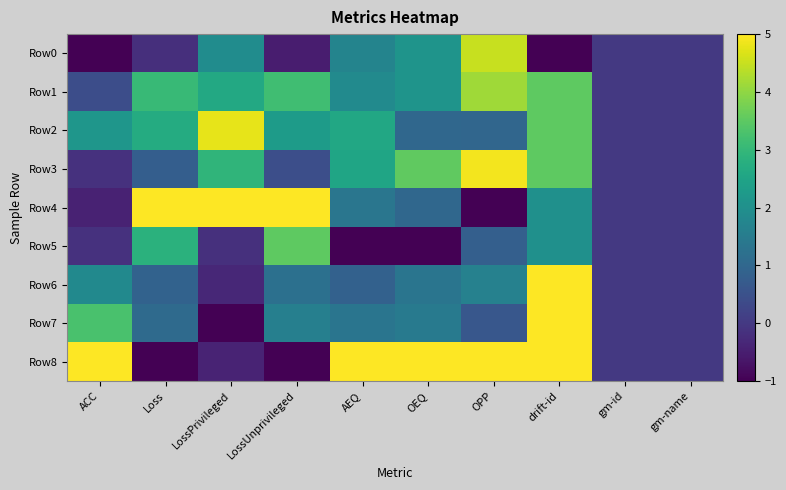

Reading right to left, extract all data points from this chart.

Row0: gm-name=0.0	gm-id=0.0	drift-id=-1.0	OPP=4.5	OEQ=2.1	AEQ=1.7	LossUnprivileged=-0.5	LossPrivileged=1.9	Loss=-0.2	ACC=-1.0
Row1: gm-name=0.0	gm-id=0.0	drift-id=3.5	OPP=4.1	OEQ=2.1	AEQ=1.9	LossUnprivileged=3.2	LossPrivileged=2.6	Loss=3.0	ACC=0.4
Row2: gm-name=0.0	gm-id=0.0	drift-id=3.5	OPP=1.0	OEQ=1.0	AEQ=2.6	LossUnprivileged=2.3	LossPrivileged=4.8	Loss=2.7	ACC=2.1
Row3: gm-name=0.0	gm-id=0.0	drift-id=3.5	OPP=4.9	OEQ=3.5	AEQ=2.5	LossUnprivileged=0.4	LossPrivileged=2.9	Loss=0.8	ACC=-0.1
Row4: gm-name=0.0	gm-id=0.0	drift-id=2.0	OPP=-1.0	OEQ=1.0	AEQ=1.3	LossUnprivileged=5.0	LossPrivileged=5.0	Loss=5.0	ACC=-0.4
Row5: gm-name=0.0	gm-id=0.0	drift-id=2.0	OPP=0.8	OEQ=-1.0	AEQ=-1.0	LossUnprivileged=3.5	LossPrivileged=-0.2	Loss=2.8	ACC=-0.1
Row6: gm-name=0.0	gm-id=0.0	drift-id=5.0	OPP=1.6	OEQ=1.3	AEQ=0.9	LossUnprivileged=1.2	LossPrivileged=-0.3	Loss=0.9	ACC=1.9
Row7: gm-name=0.0	gm-id=0.0	drift-id=5.0	OPP=0.6	OEQ=1.5	AEQ=1.3	LossUnprivileged=1.6	LossPrivileged=-1.0	Loss=1.1	ACC=3.3
Row8: gm-name=0.0	gm-id=0.0	drift-id=5.0	OPP=5.0	OEQ=5.0	AEQ=5.0	LossUnprivileged=-1.0	LossPrivileged=-0.4	Loss=-1.0	ACC=5.0